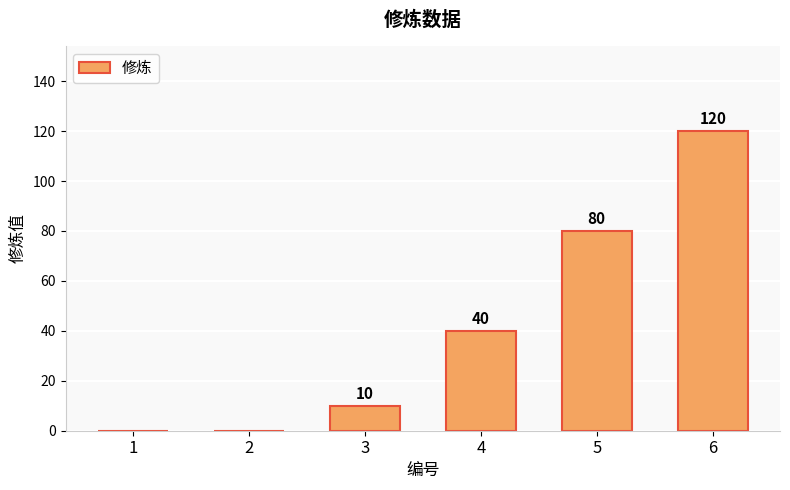

Reading left to right, list all the values displayed in this chart.

0	0	10	40	80	120